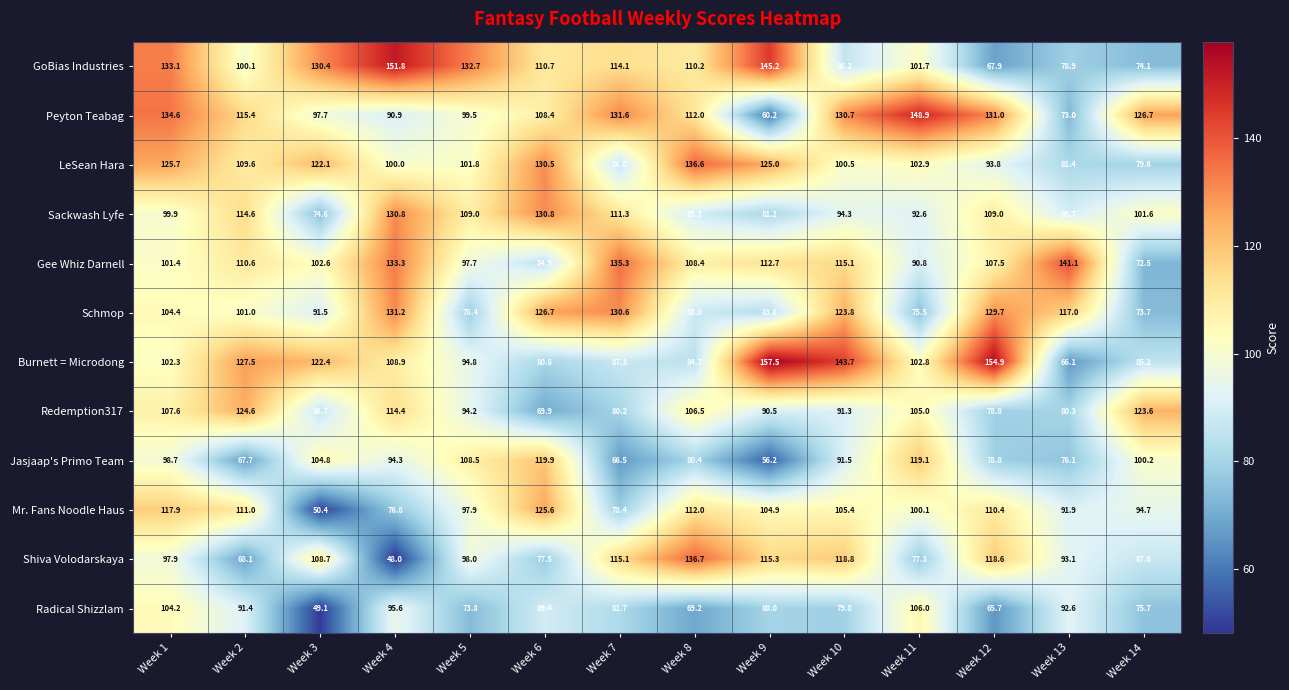

The Sackwash Lyfe series shows 163.6 at Week 5. True or false?

False